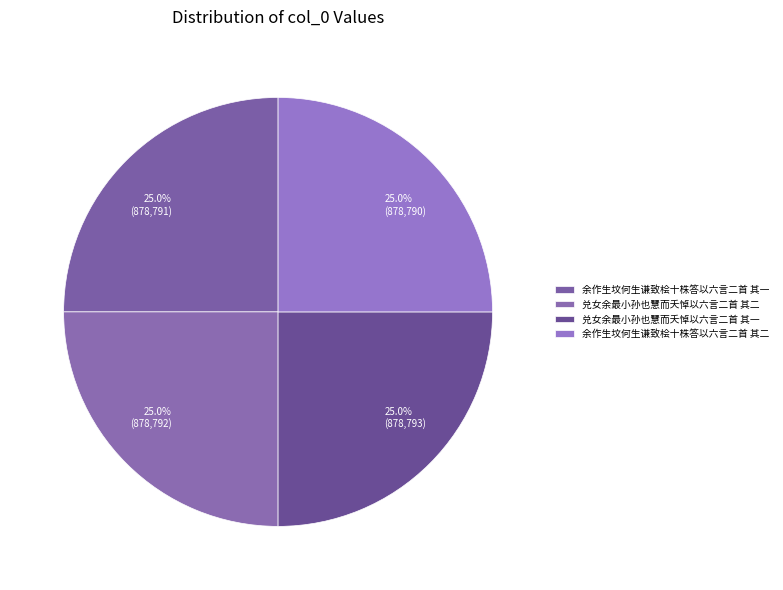

How many segments does this pie chart have?

4